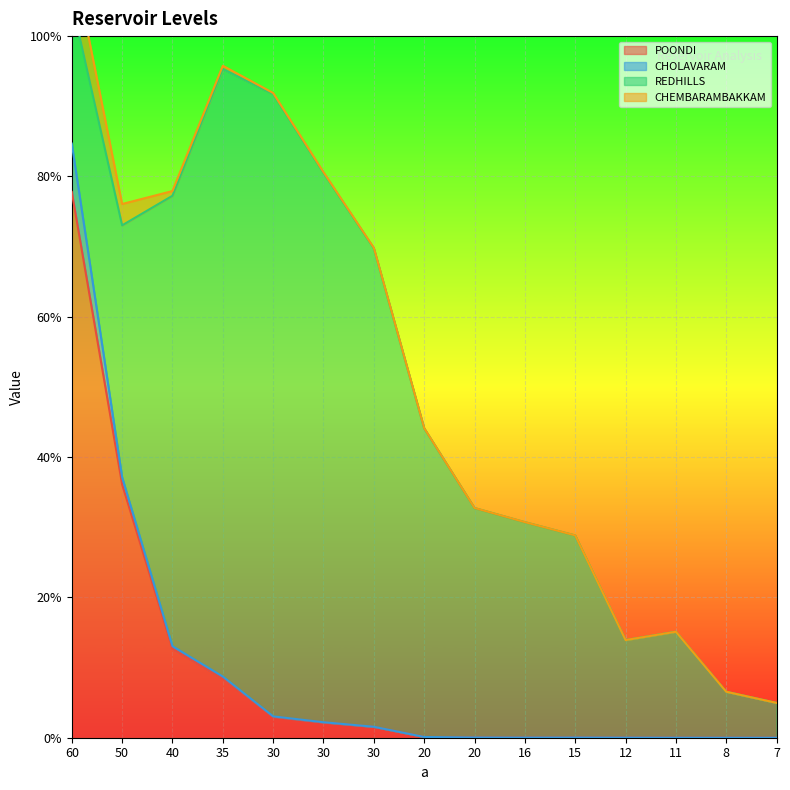

Between 40 and 16, which series saw the biggest shift?

CHEMBARAMBAKKAM